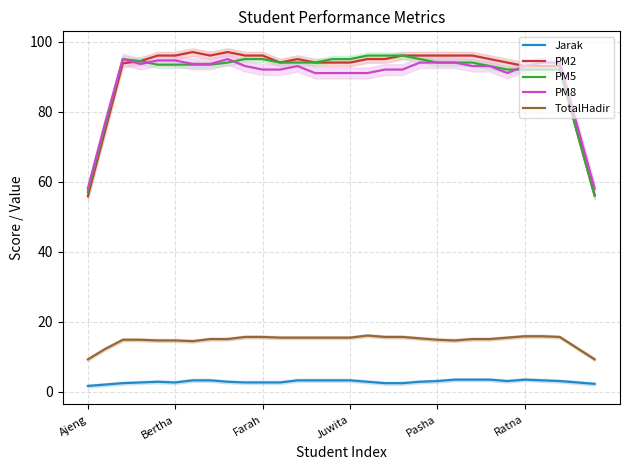

What is the minimum value for PM8?

58.0